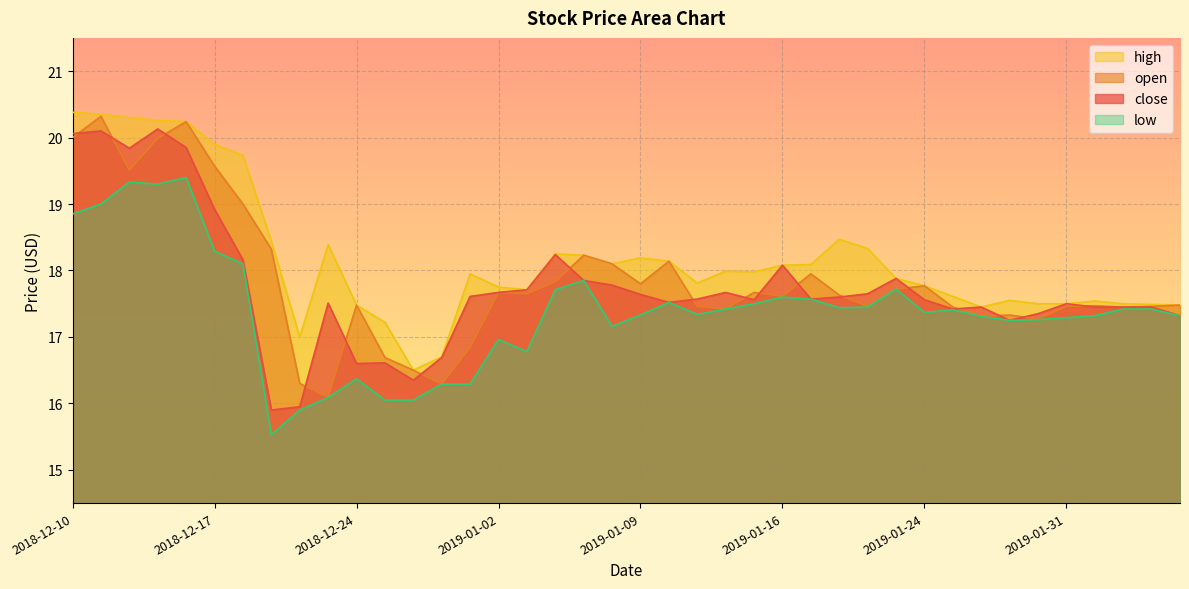

Between 2018-12-20 and 2018-12-26, which series saw the biggest shift?

close